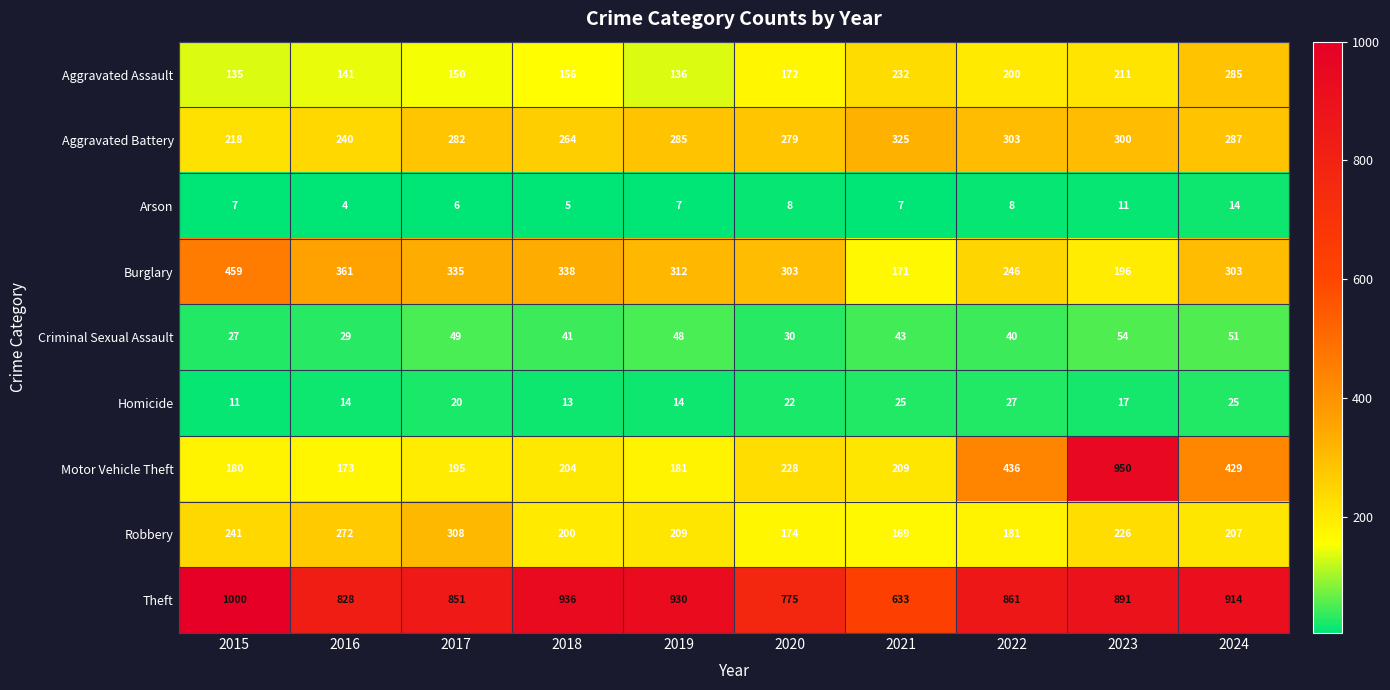

What is the spread (max minus min) of values at 2019?

923